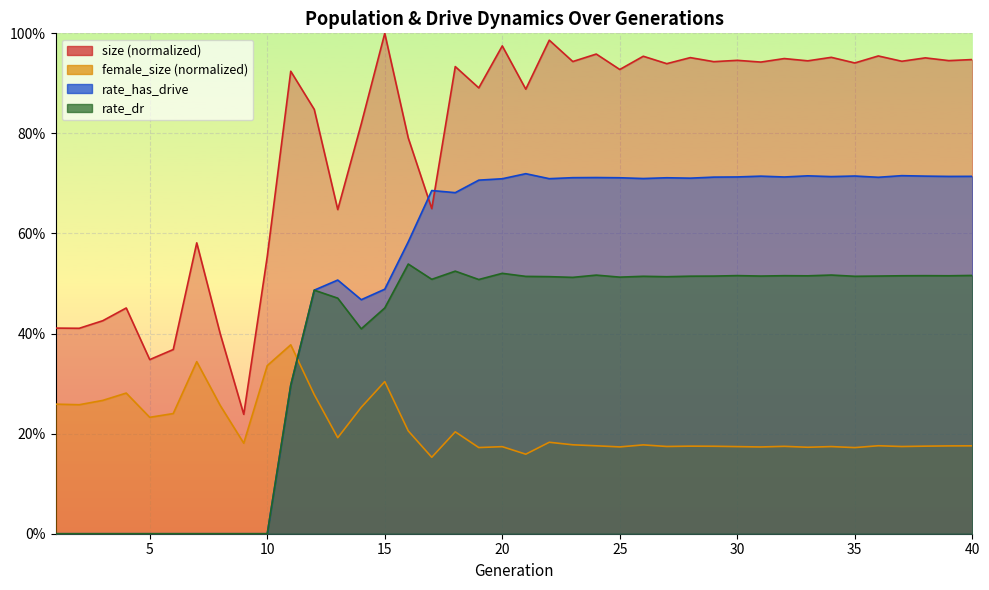

Does the chart display data point markers on the line(s)?

No